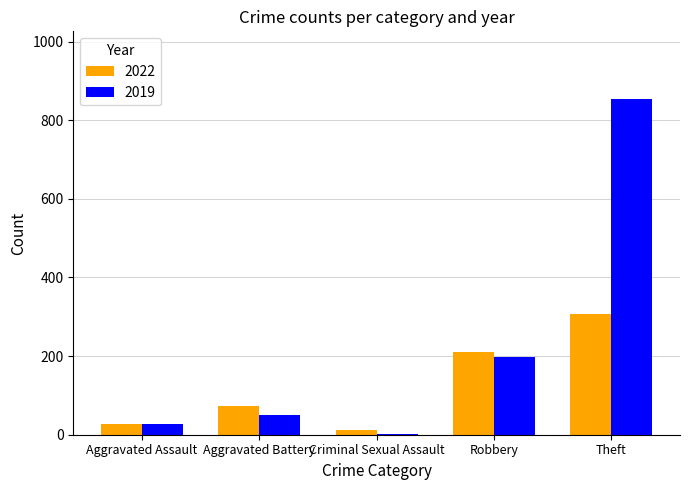

What are all the series names shown in the legend?

2022, 2019